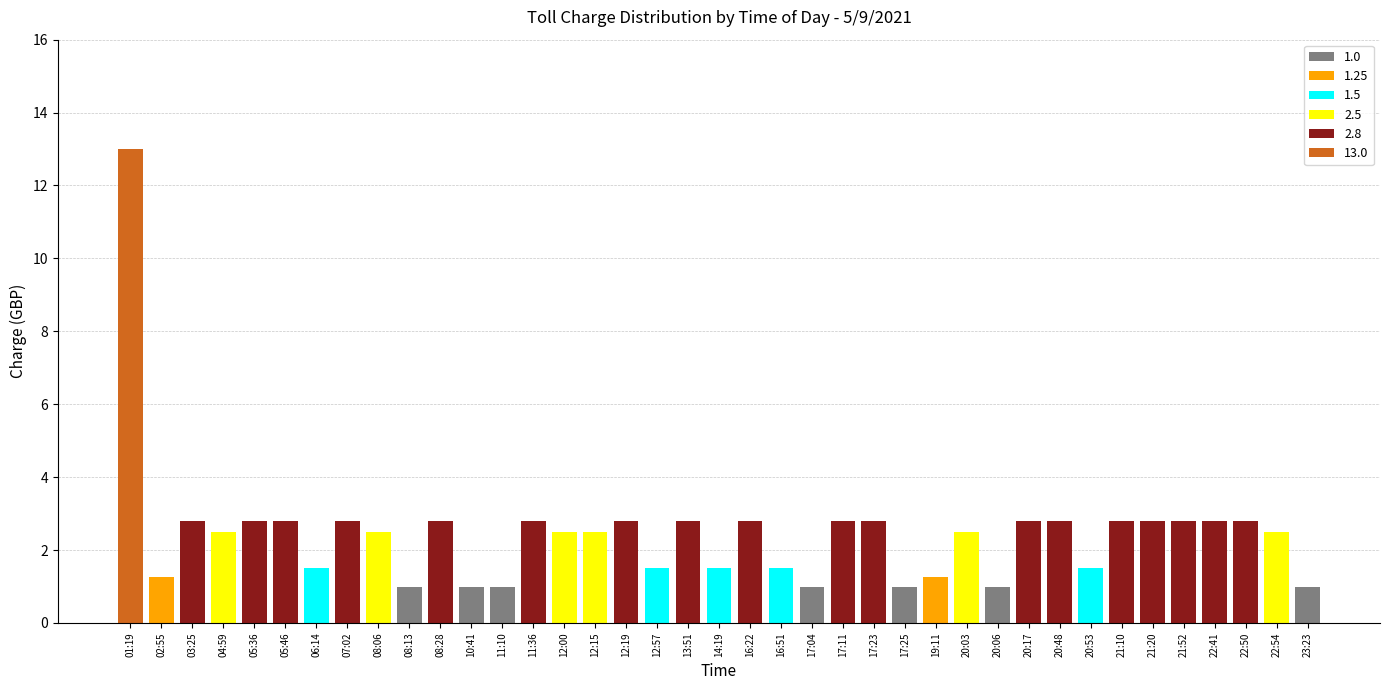

How many distinct data groups are displayed?

6